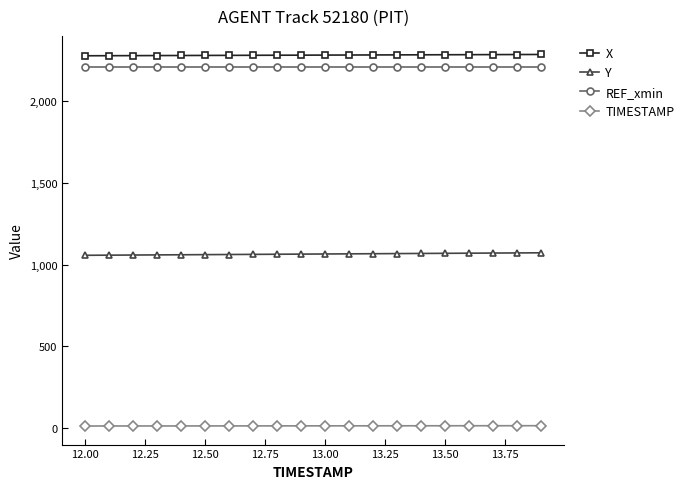

True or false: TIMESTAMP and X intersect in this chart.

False